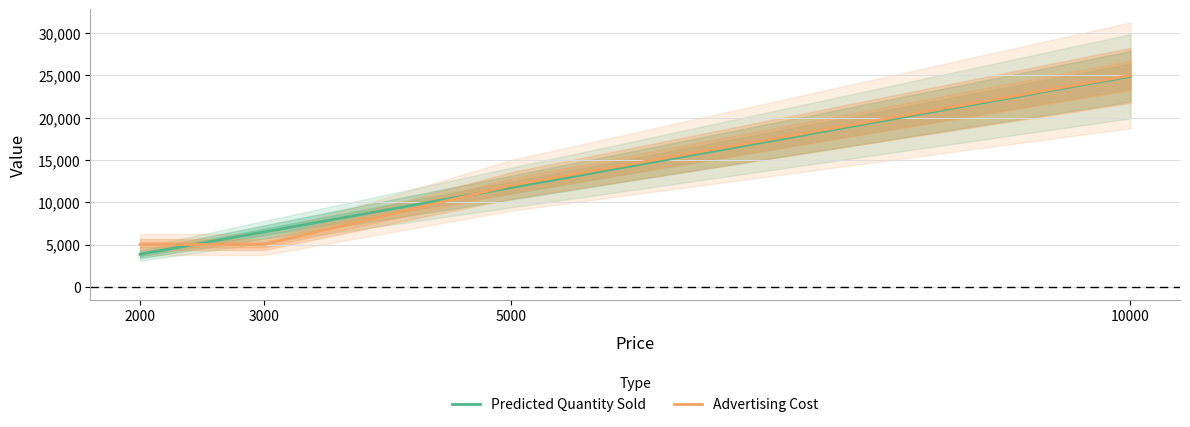

At which category is the sum across all series the highest?

10000